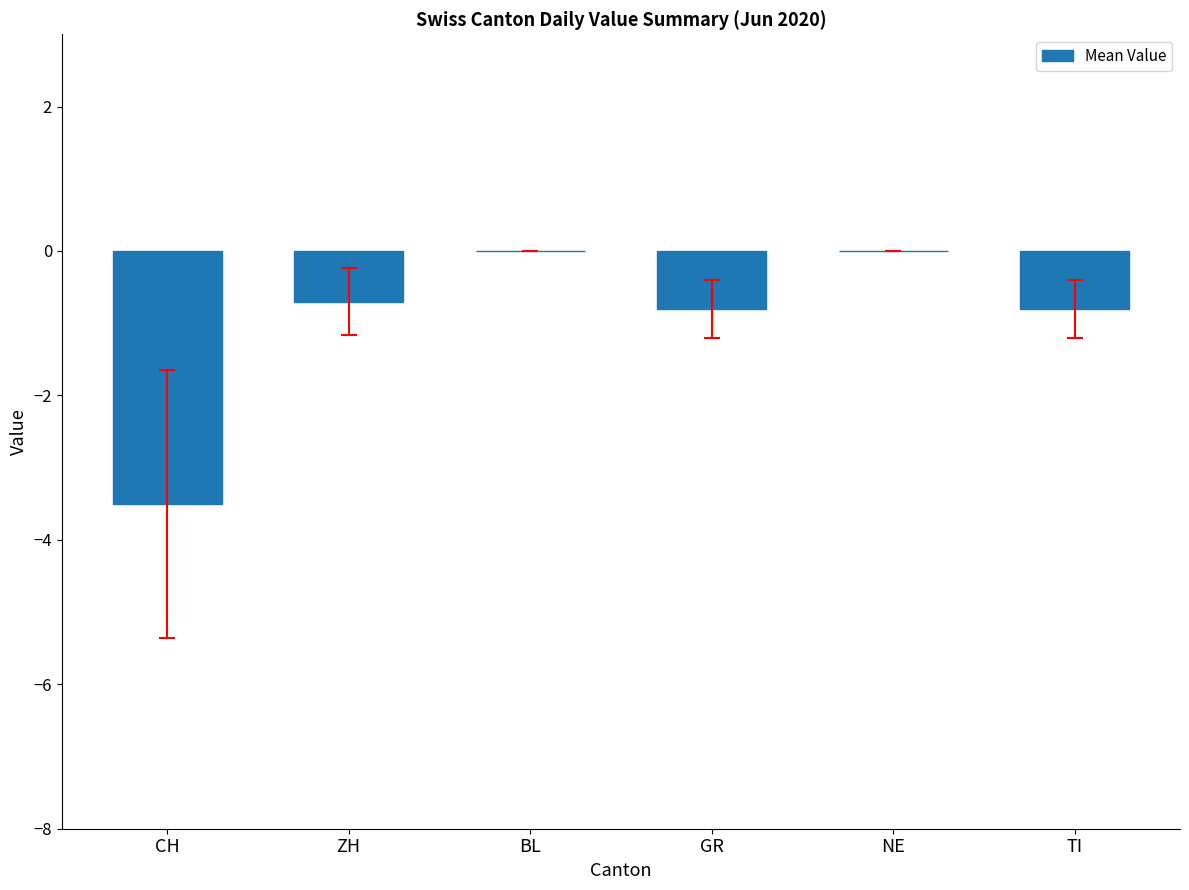

Reading left to right, what are all the values shown in this chart?

CH=-3.5	ZH=-0.7	BL=0.0	GR=-0.8	NE=0.0	TI=-0.8